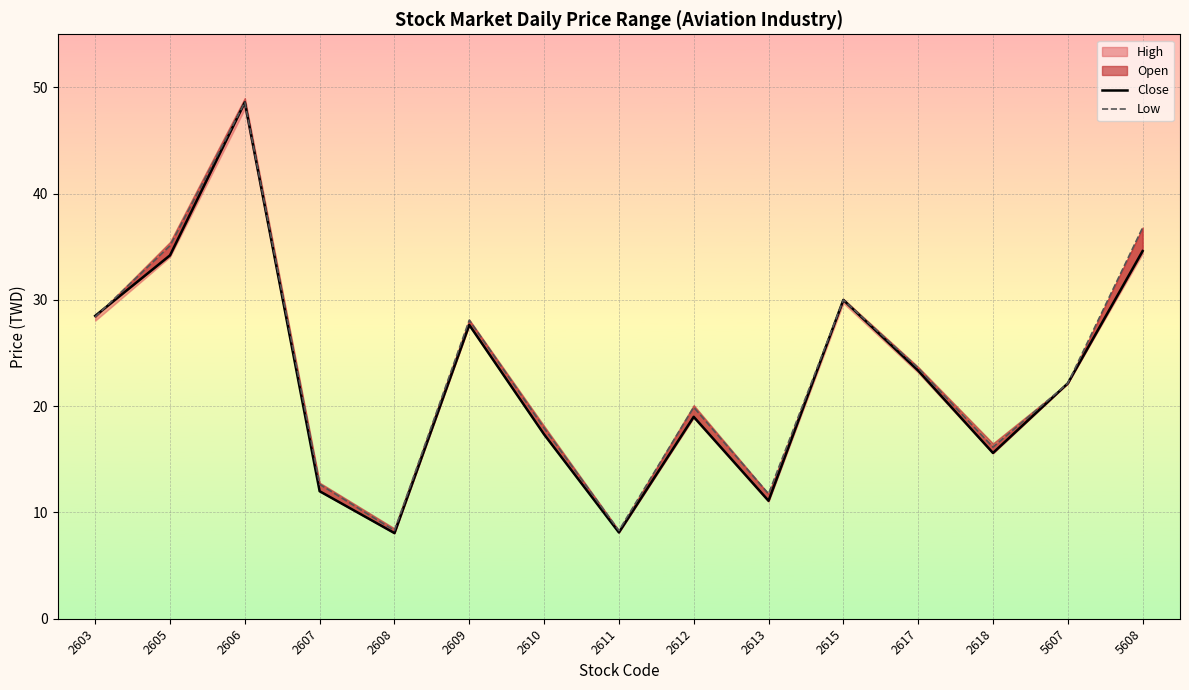

How many values in the Close series exceed 22?

8